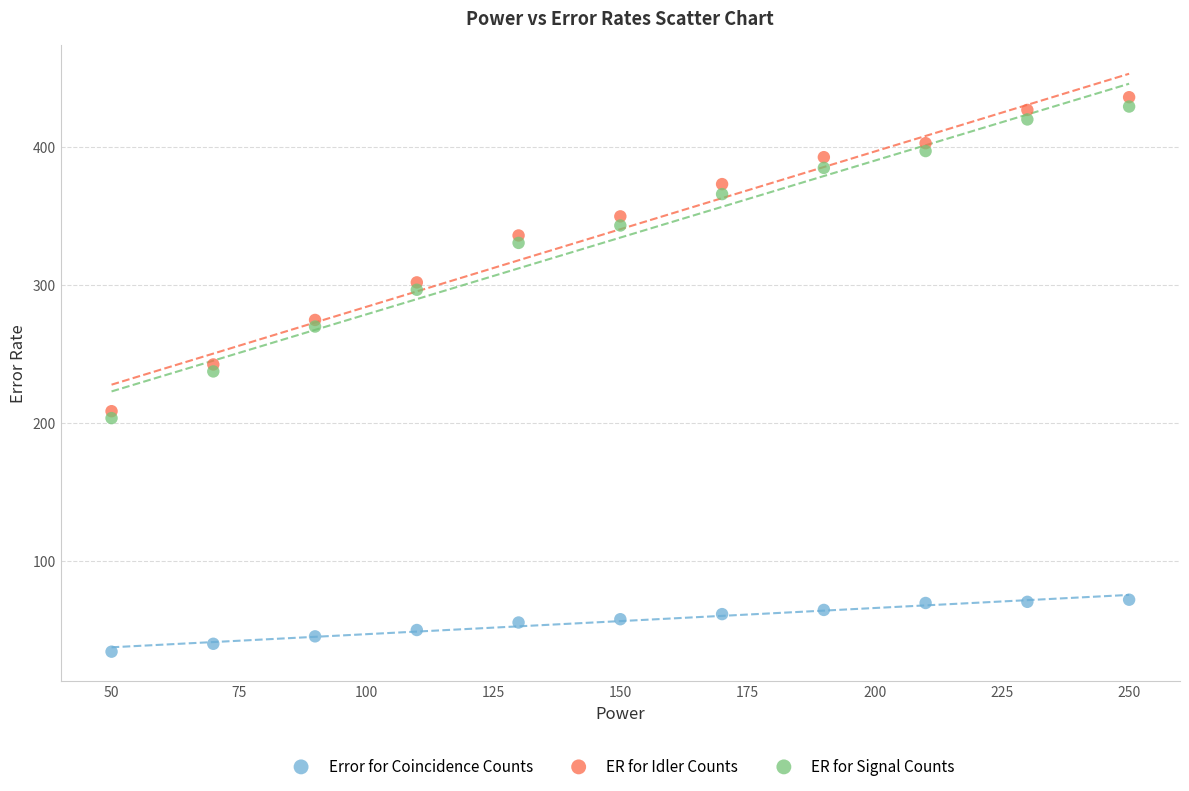

In the ER for Idler Counts series, what Y value is closest to 322?

335.9